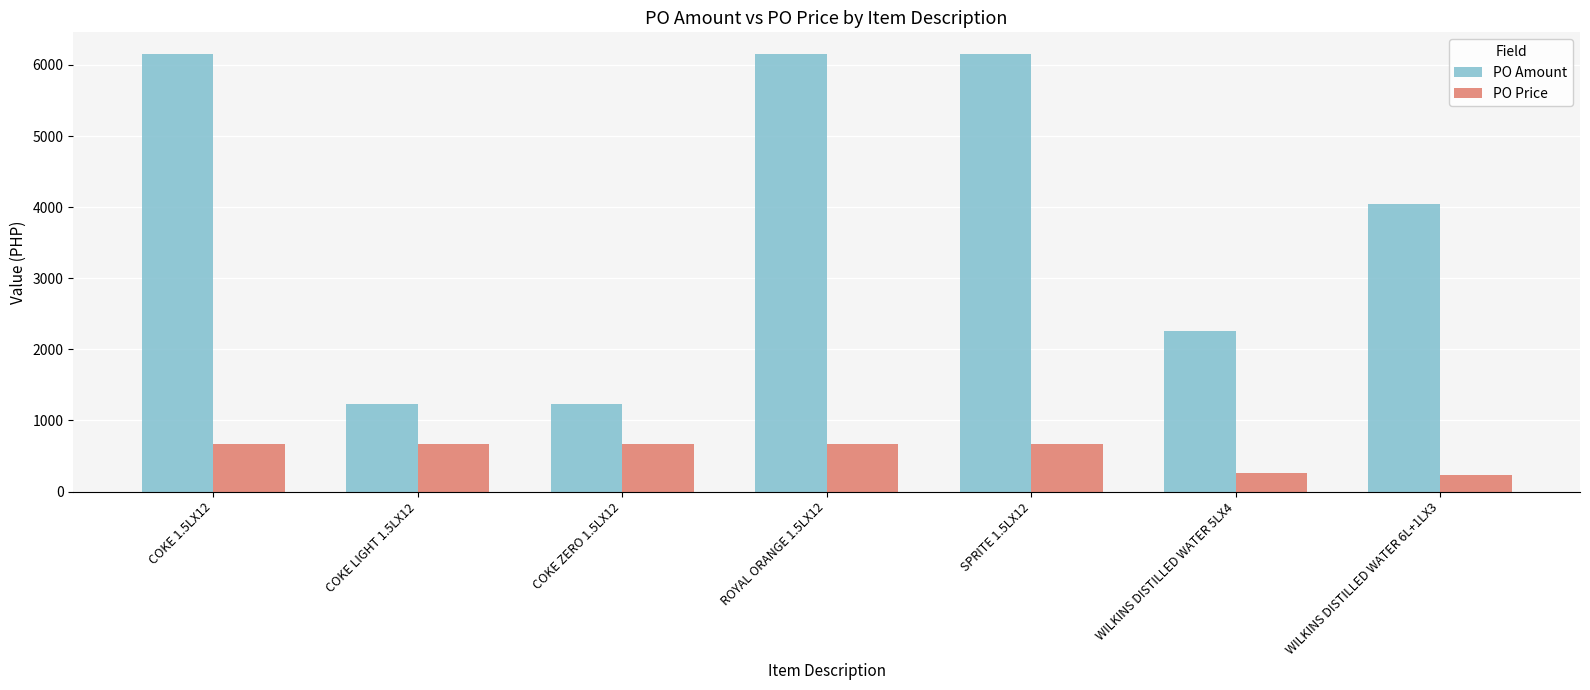

What is the spread (max minus min) of values at COKE 1.5LX12?

5475.7